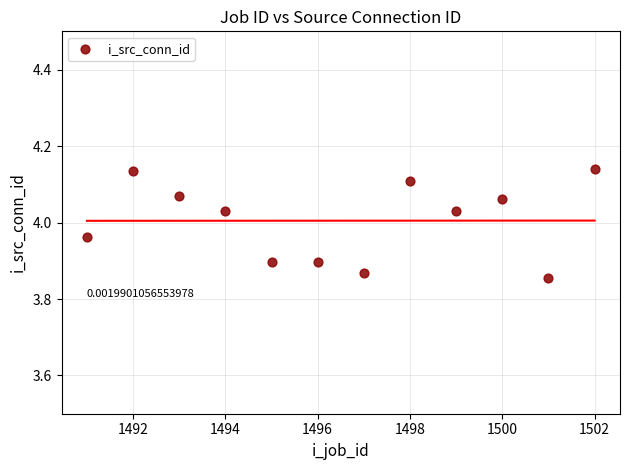

What is the range of X values (max minus min)?

11.0